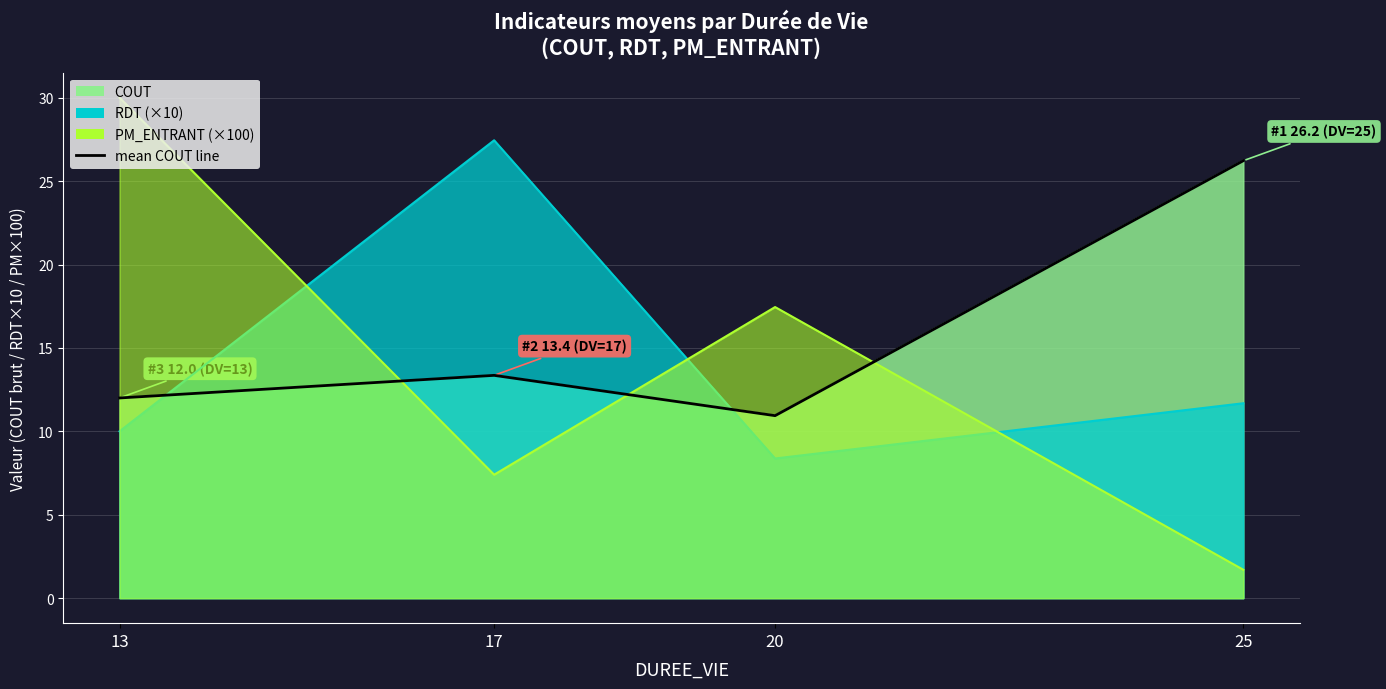

Approximately how many times larger is the value at 20 compared to 13?

0.9